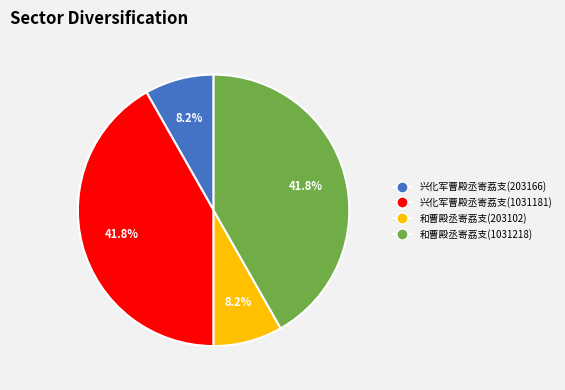

How much of the chart is everything except 和曹殿丞寄荔支(1031218)?

58.2%